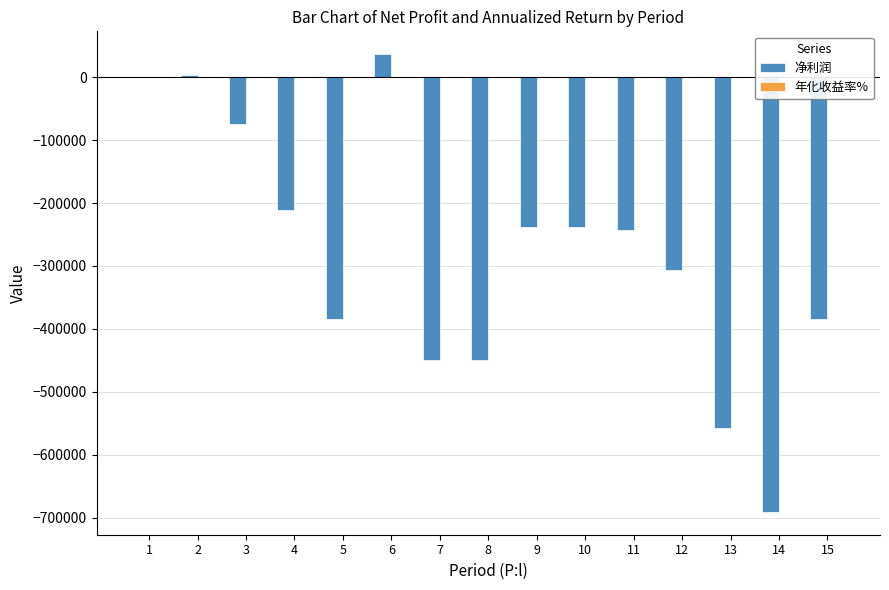

At which label is 年化收益率% closest to -34?

12